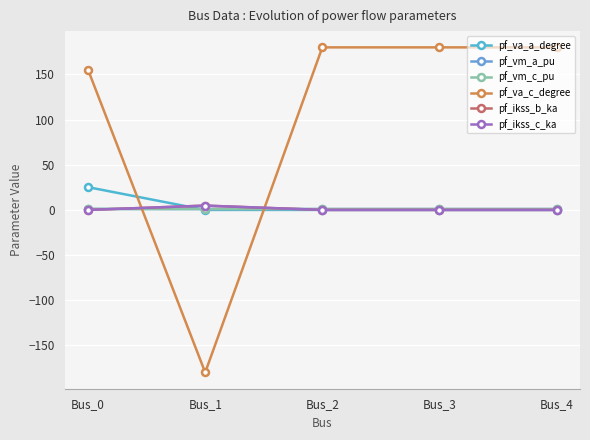

Which category has the highest value across all series?

Bus_2